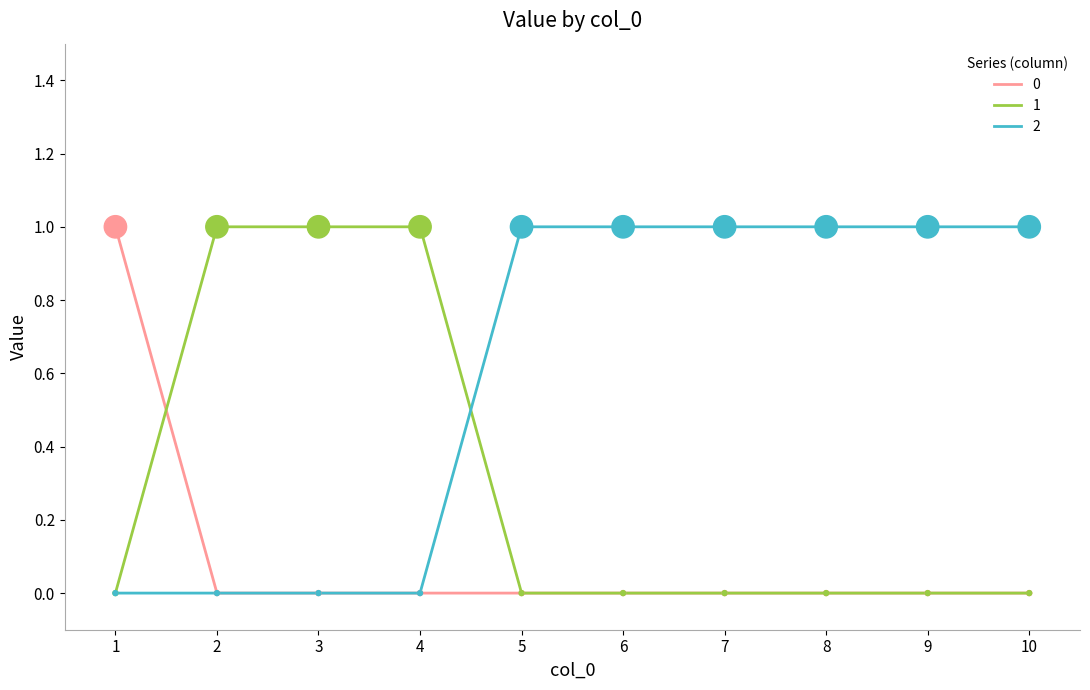

At how many categories does at least one series exceed 0?

10